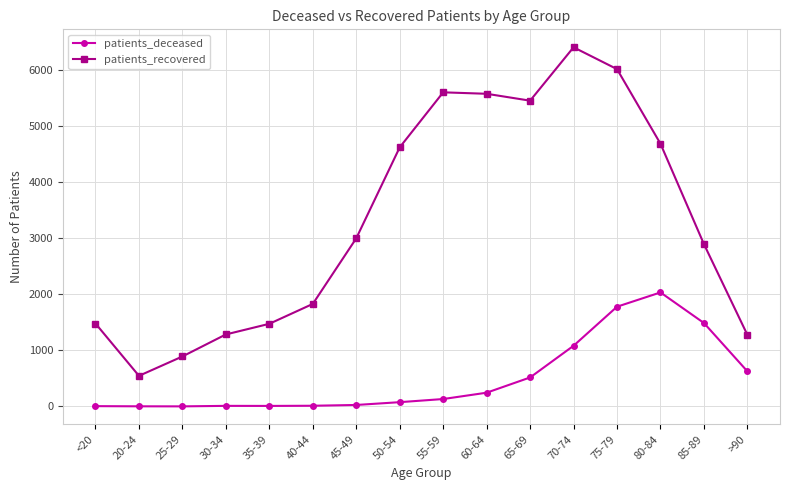

What is the value of the patients_recovered point at the 6th from the left?

1831